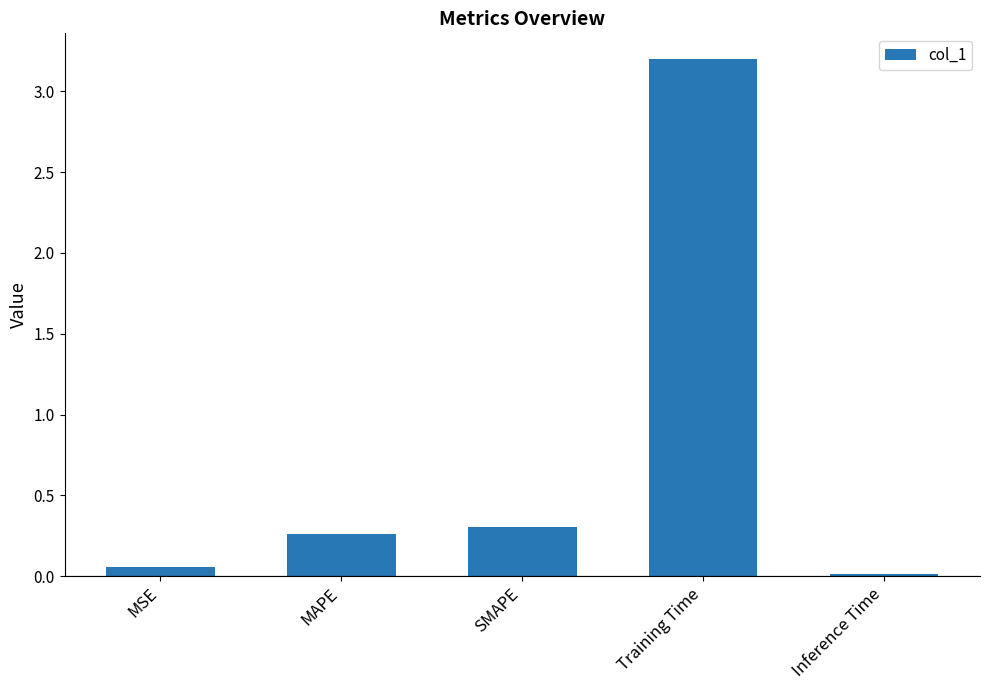

What is the label of the 5th bar from the left?

Inference Time